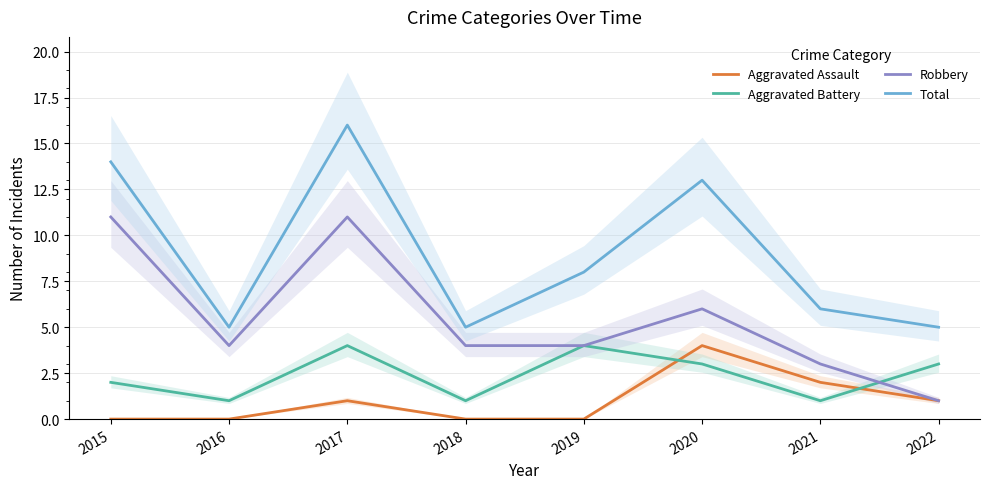

Is it true that Aggravated Assault equals 0 at 2015?

True